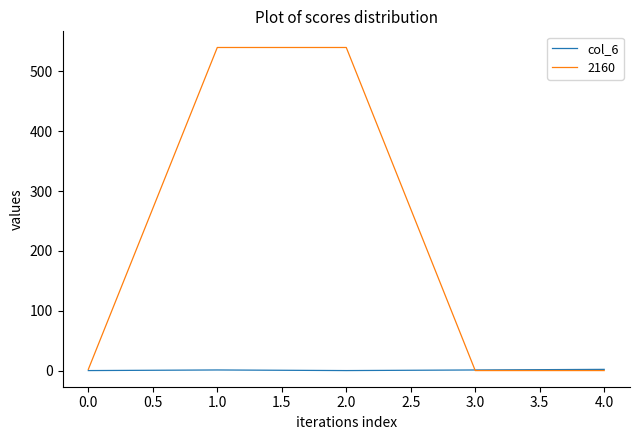

Rank the series by their average value, from highest to lowest.

2160, col_6